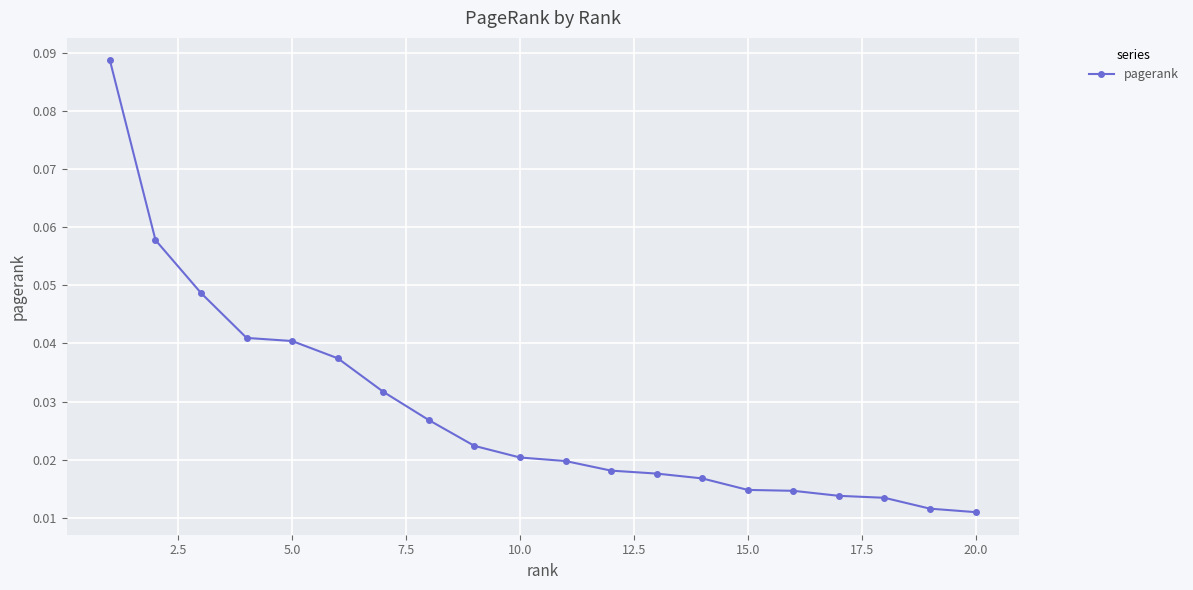

Count the values in the range 0 to 1.

20